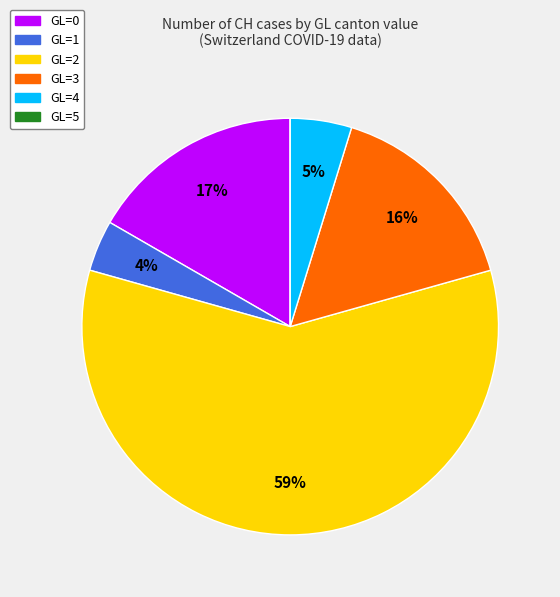

Is there a majority slice in this chart?

Yes